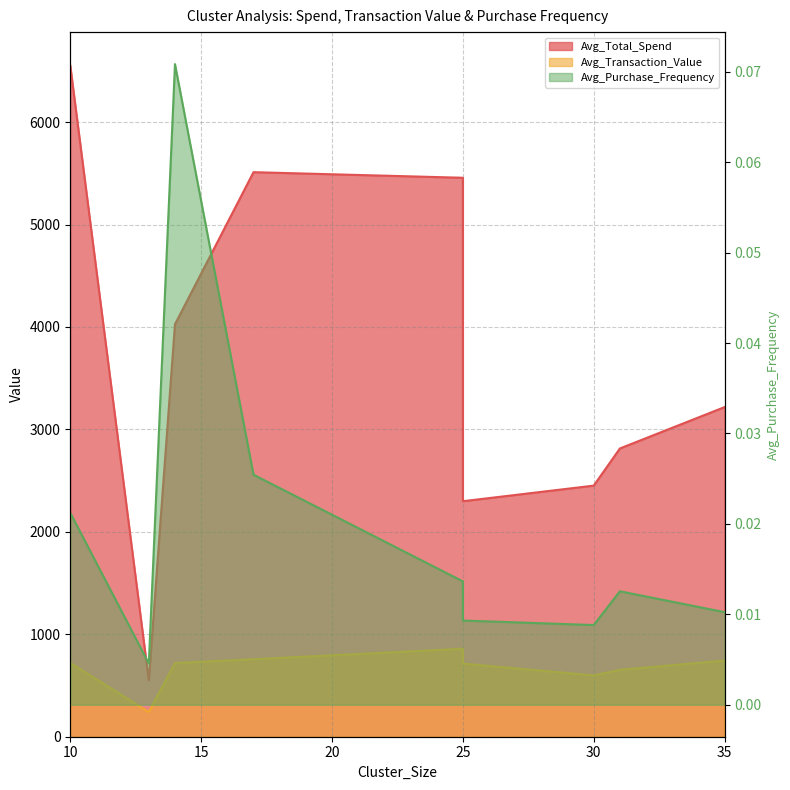

In Avg_Transaction_Value, how many points are lower than both neighbors (excluding endpoints)?

2